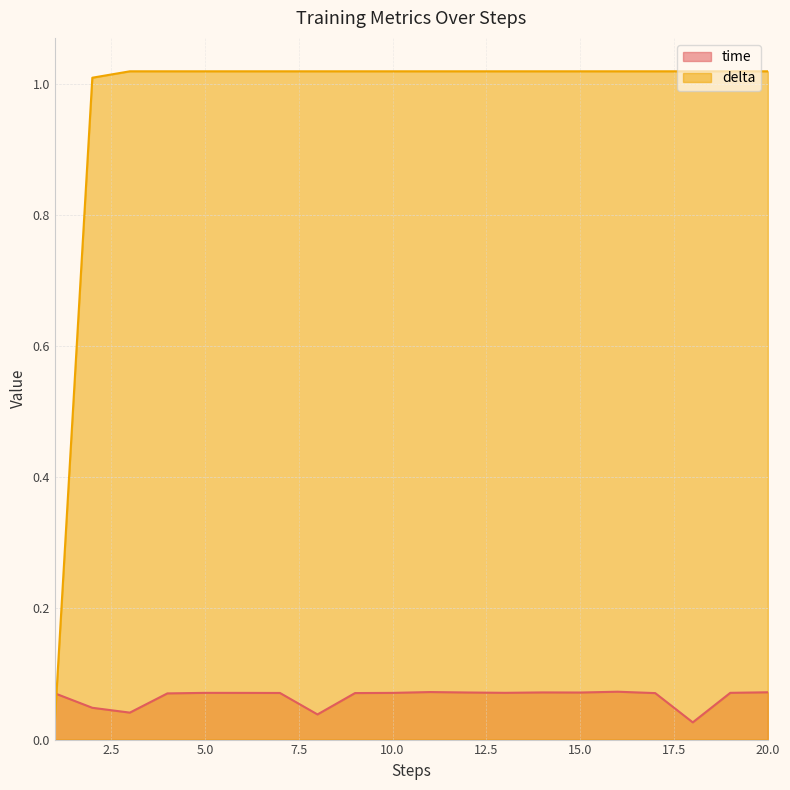

Where does the delta series first go above 1?

2